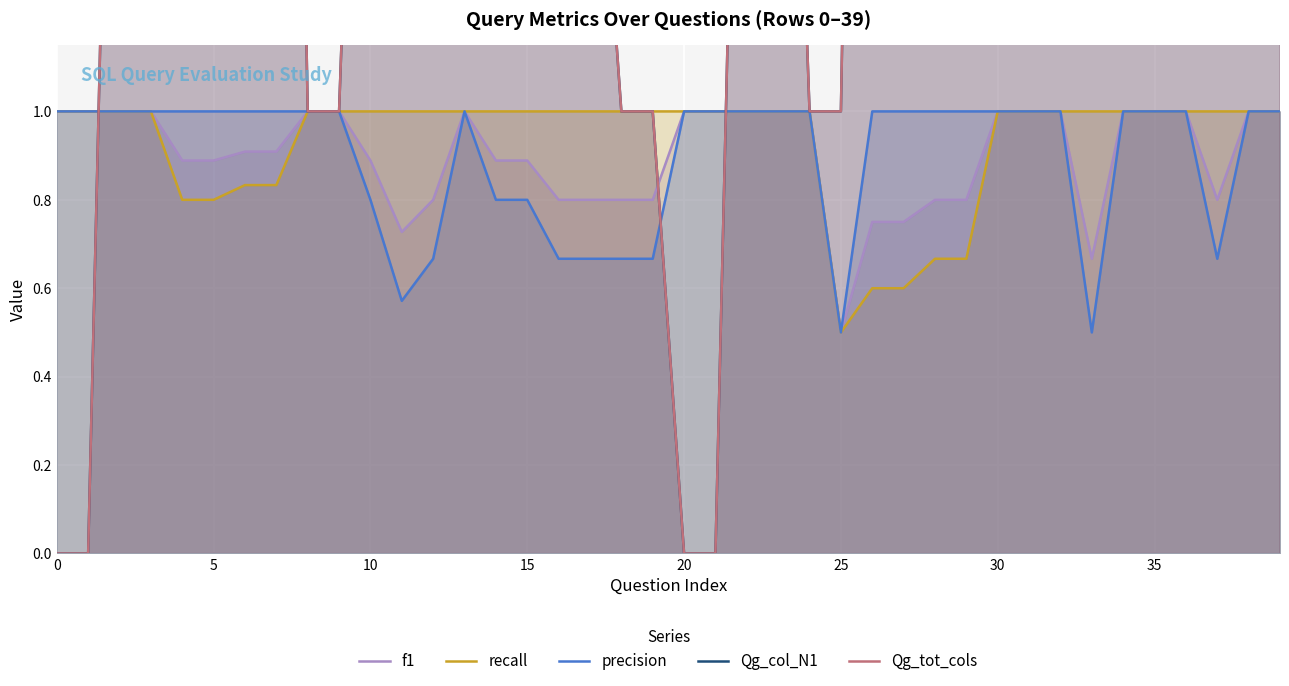

What is the difference between the maximum and minimum values in the f1 series?

0.5